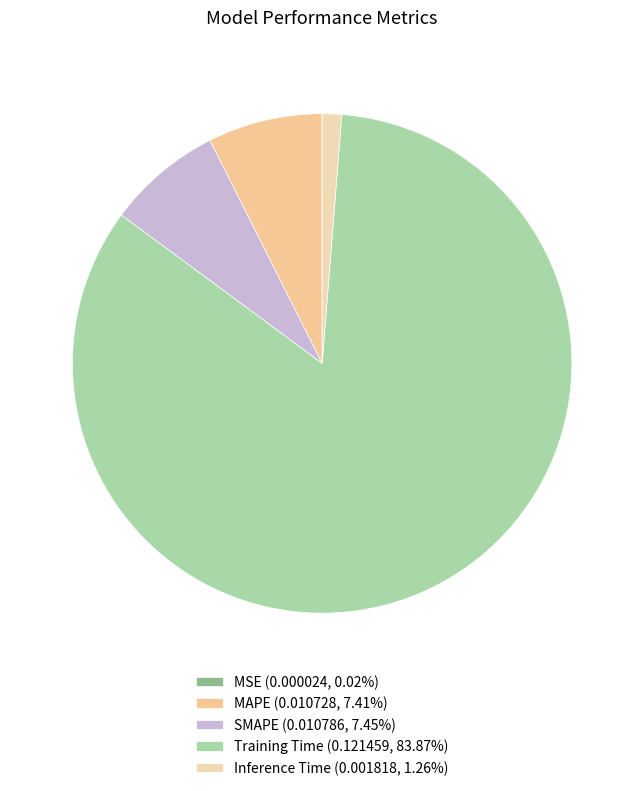

What percentage is the Training Time slice, to the nearest percent?

84%